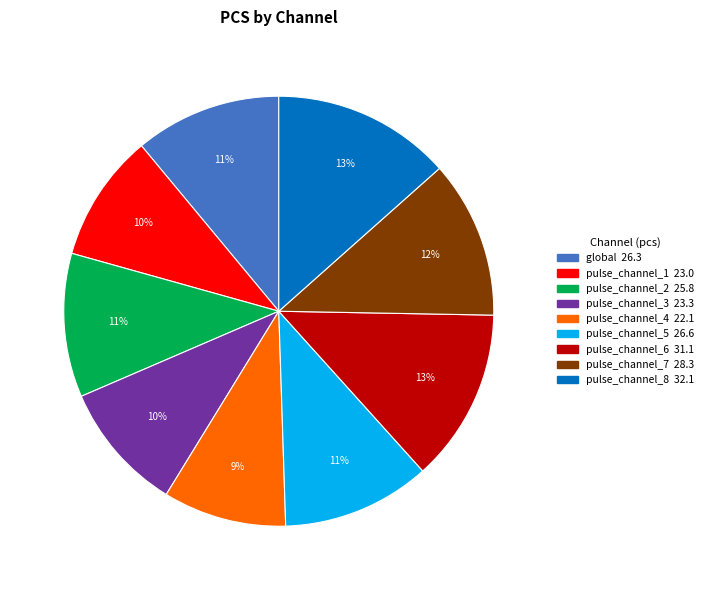

What is the ratio of the value at pulse_channel_3 to the value at pulse_channel_1?

1.0